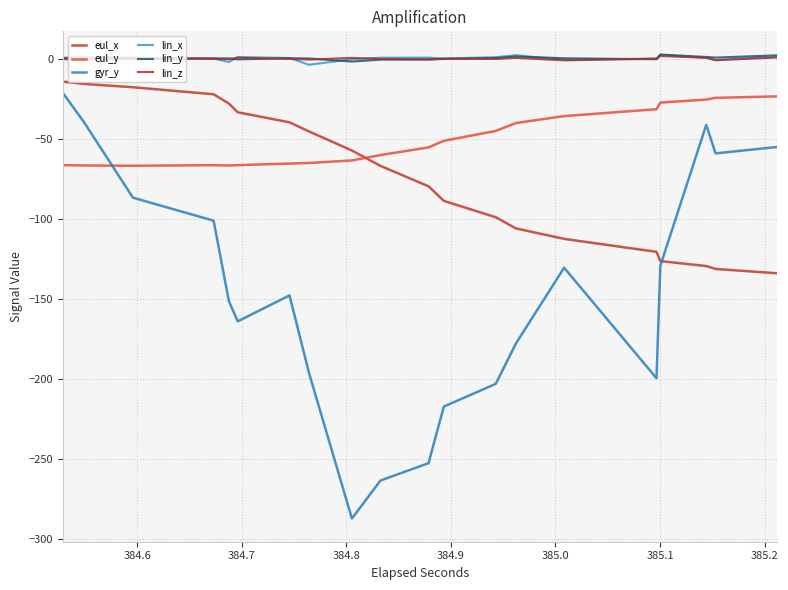

How many negative values does the lin_z series have?

24